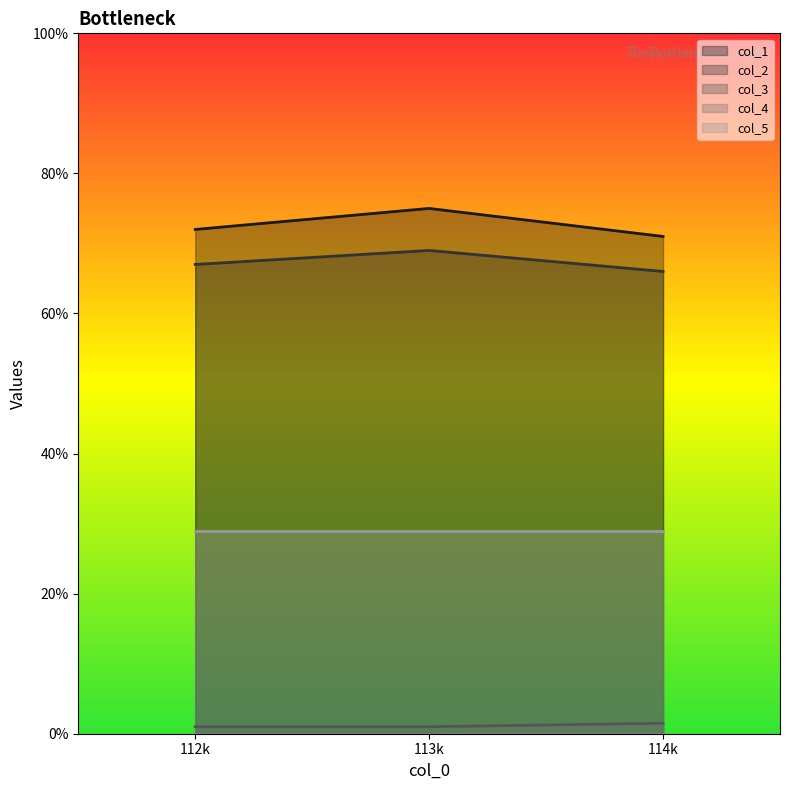

Which series has the largest total across all categories?

col_1